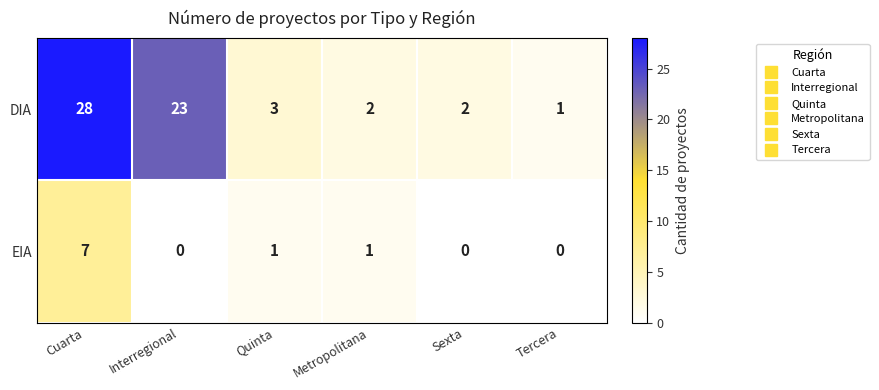

What is the difference between the maximum and second lowest values in the DIA series?

26